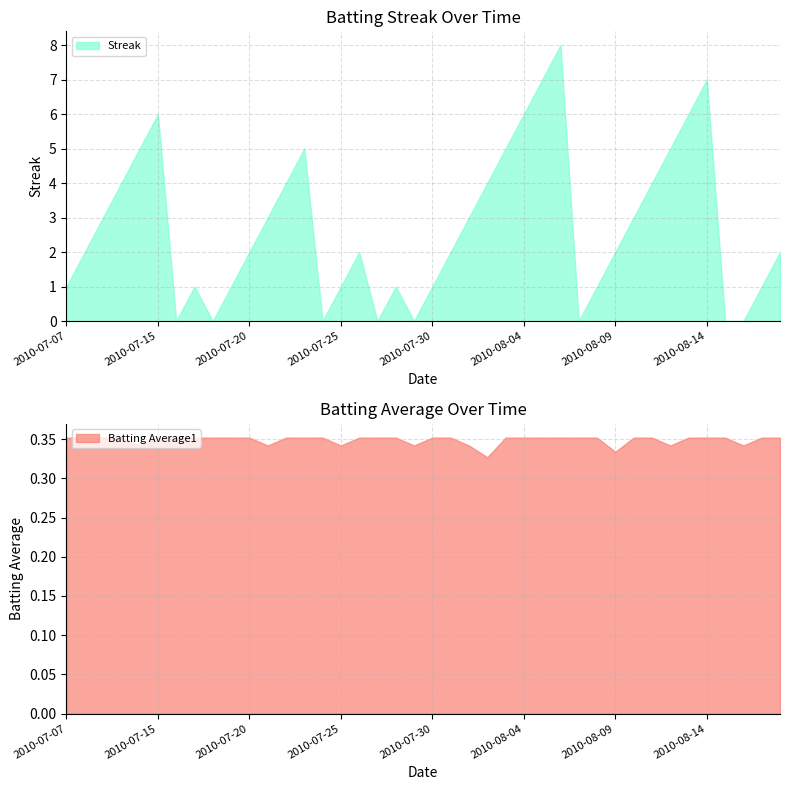

Where is Streak nearest to the value 4?

2010-07-10